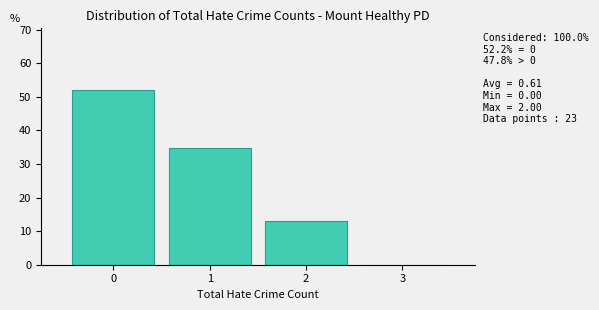

Which range on the x-axis has the tallest bar?

-0.5 to 0.5